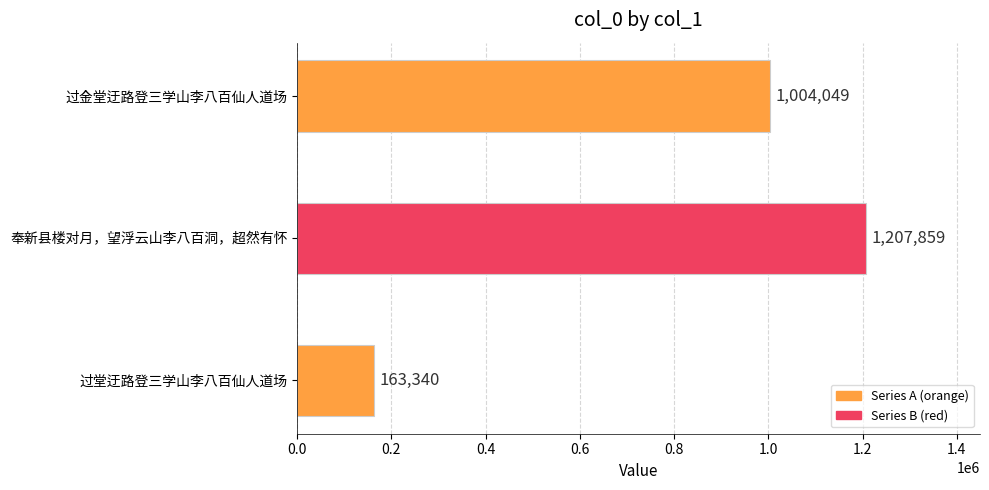

Reading right to left, transcribe all the data shown in this chart.

过堂迂路登三学山李八百仙人道场=163340	奉新县楼对月，望浮云山李八百洞，超然有怀=1207859	过金堂迂路登三学山李八百仙人道场=1004049